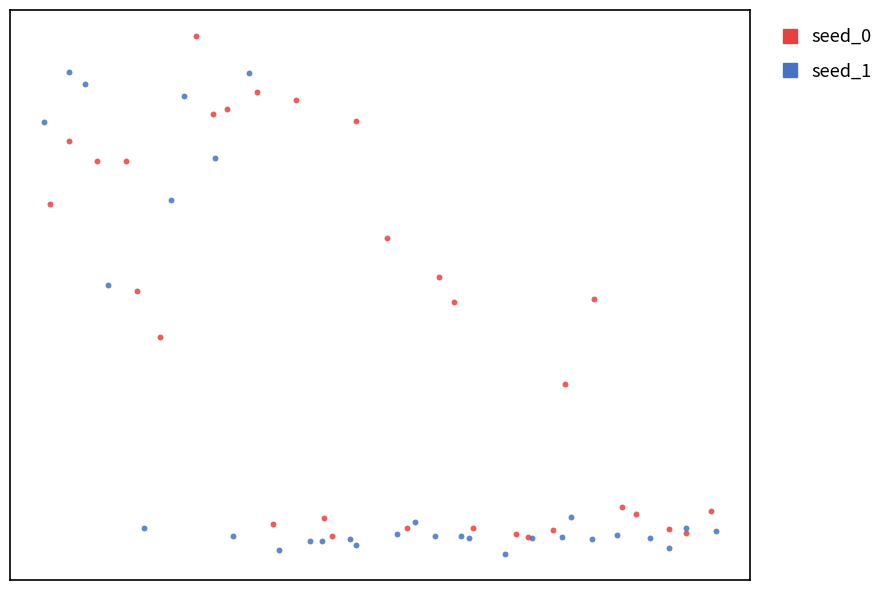

What are all the series names shown in the legend?

seed_0, seed_1